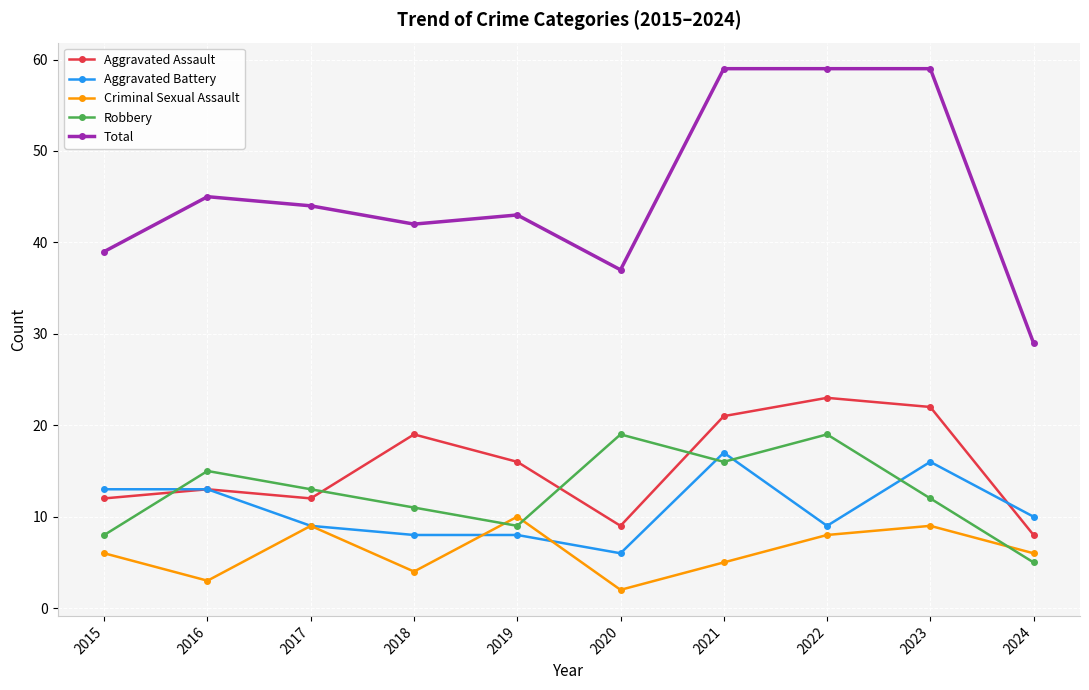

Reading left to right, list all the values displayed in this chart.

Aggravated Assault: 12	13	12	19	16	9	21	23	22	8
Aggravated Battery: 13	13	9	8	8	6	17	9	16	10
Criminal Sexual Assault: 6	3	9	4	10	2	5	8	9	6
Robbery: 8	15	13	11	9	19	16	19	12	5
Total: 39	45	44	42	43	37	59	59	59	29